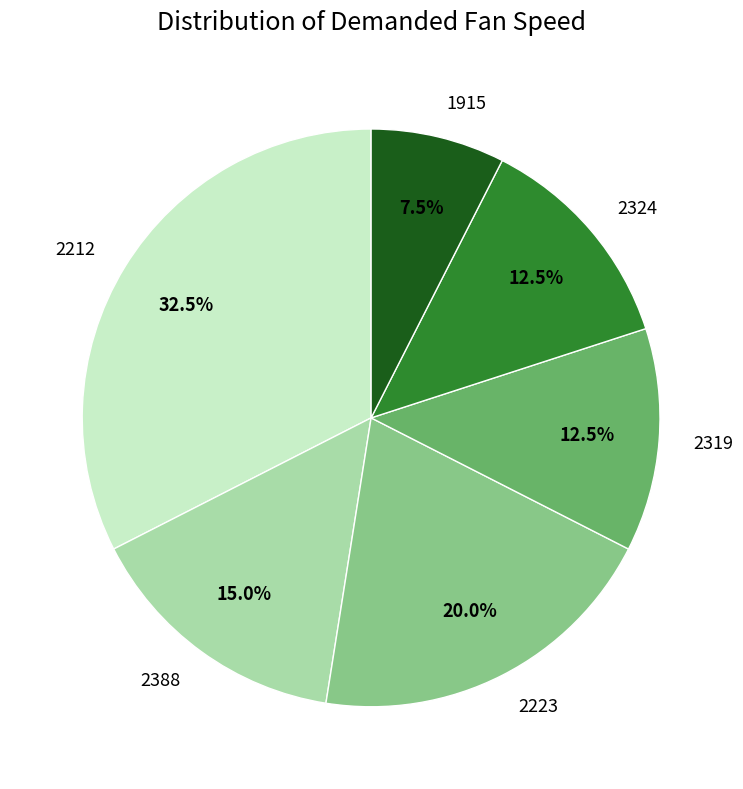

What percentage is NOT represented by 2388?

85.0%